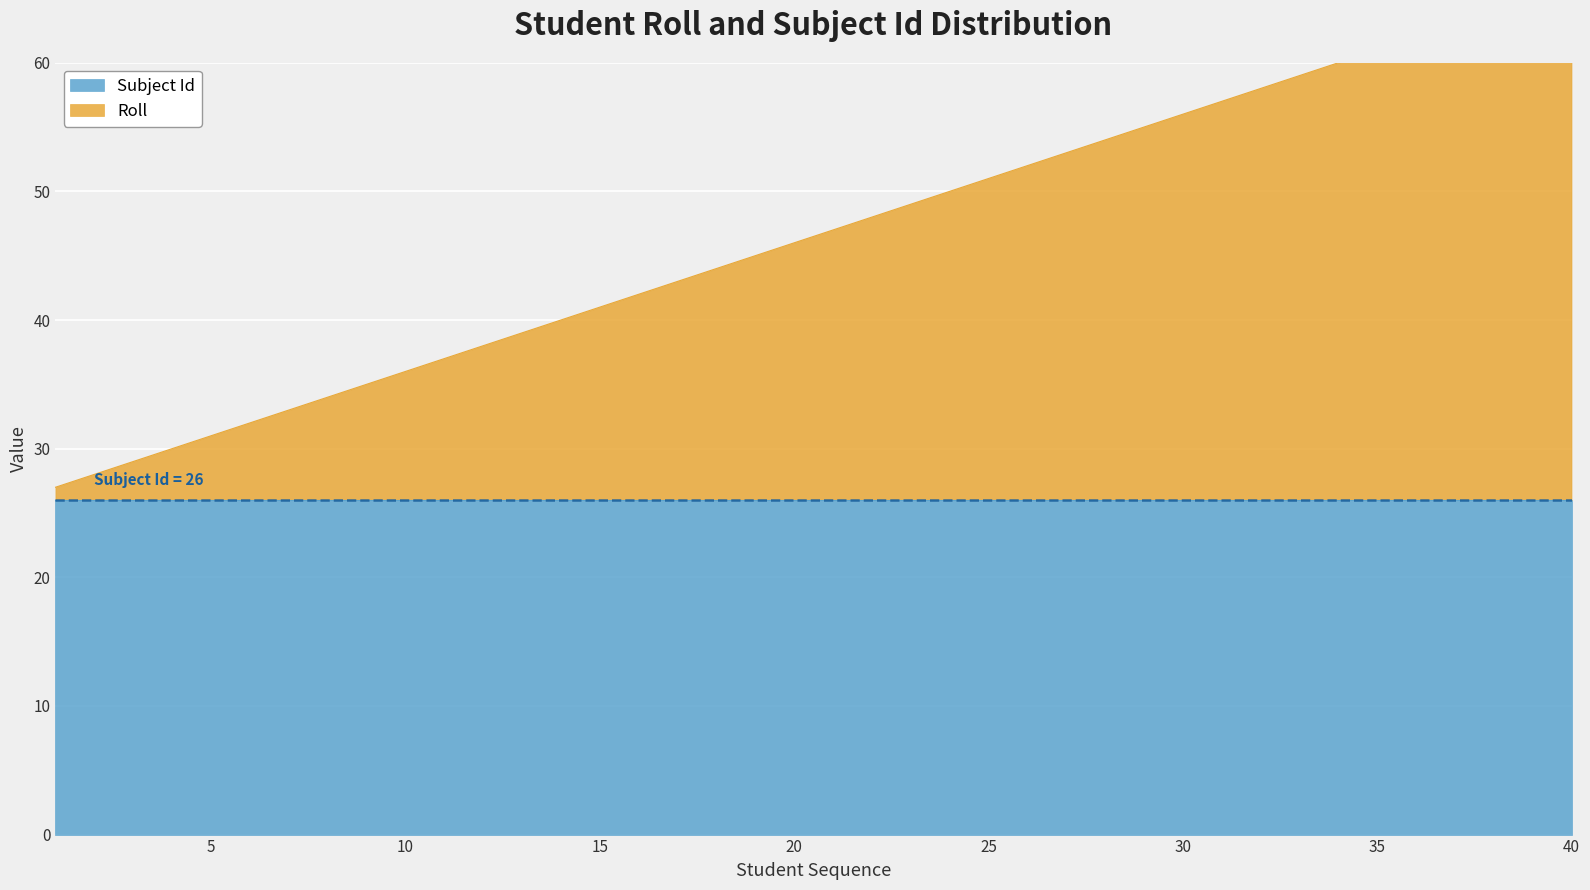

What is the difference between the maximum and minimum values?

39